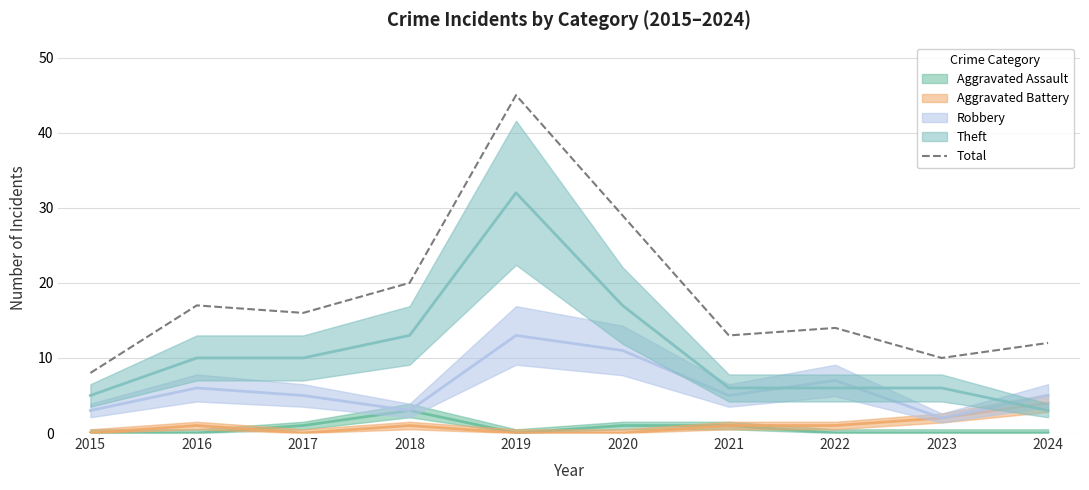

True or false: the data shows 28 at 2016.

False